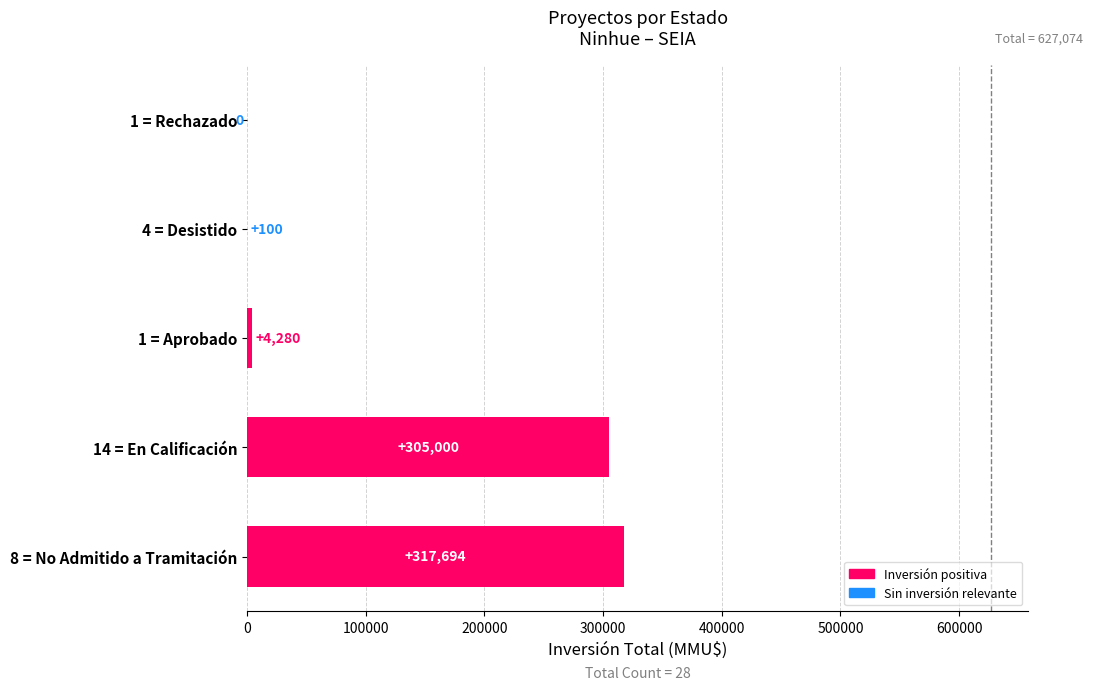

What is the sum of the values at 14 = En Calificación and 4 = Desistido?

305100